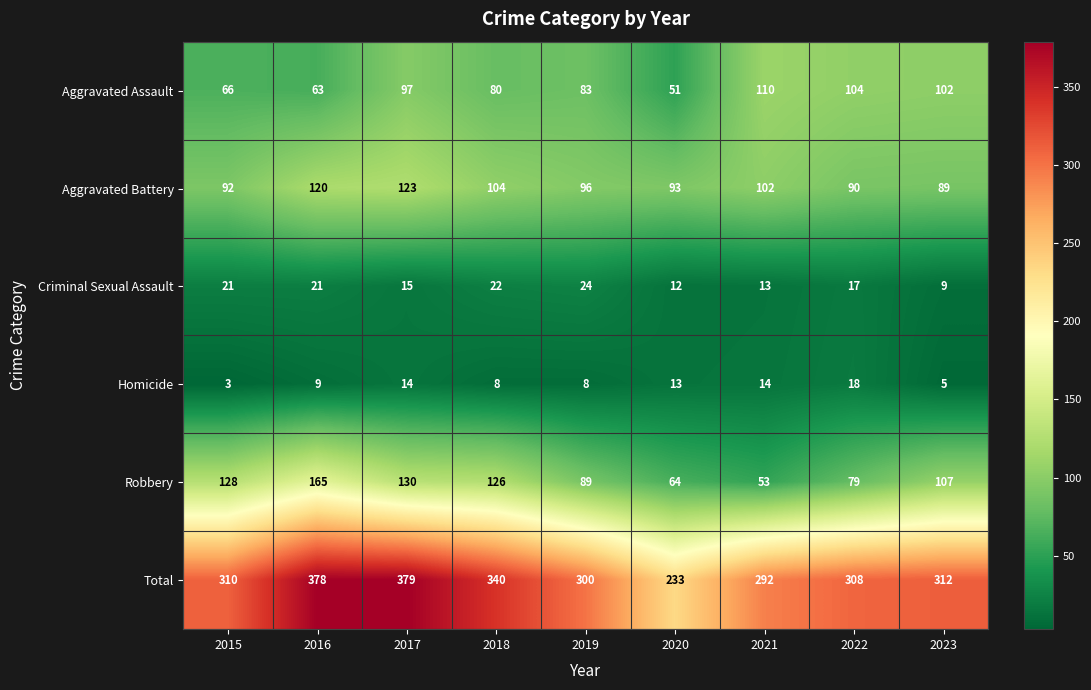

True or false: Aggravated Assault has a value of 83 at 2019.

True